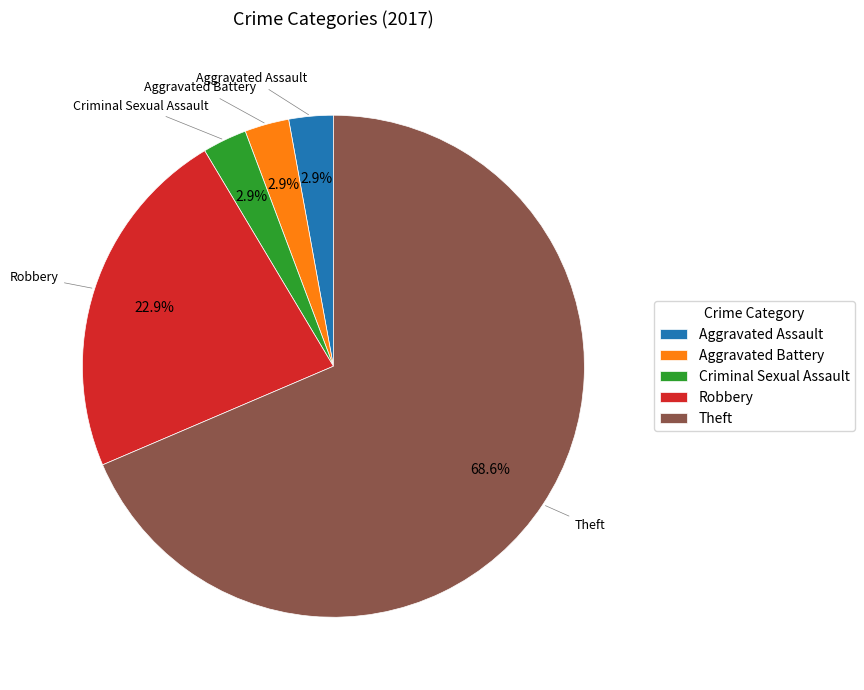

Is there a majority slice in this chart?

Yes